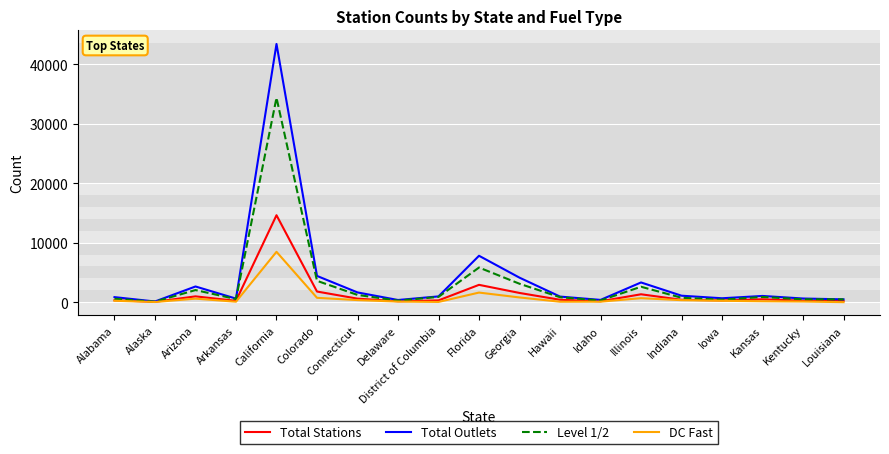

At which label is Total Outlets closest to 21757?

Florida